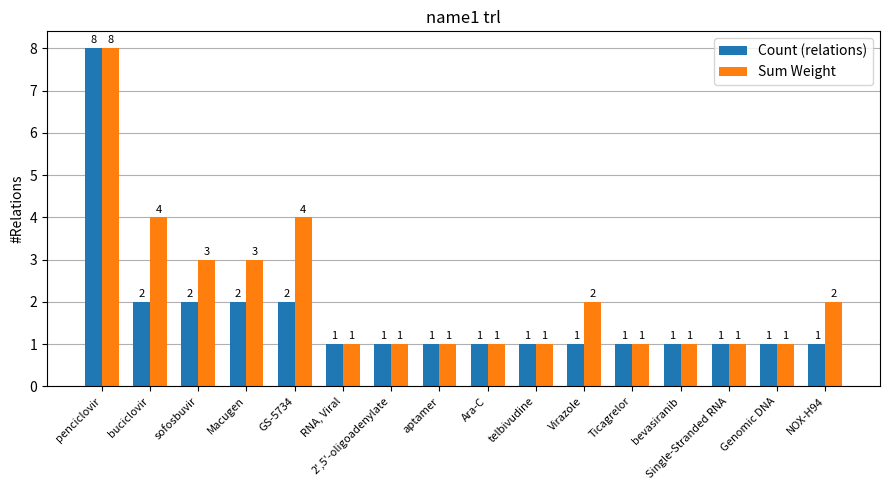

How many Sum Weight values are between 1 and 3?

13